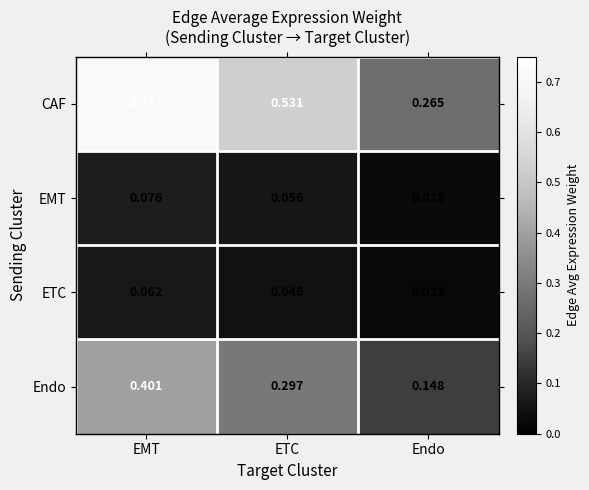

At which label does Endo reach its minimum?

Endo